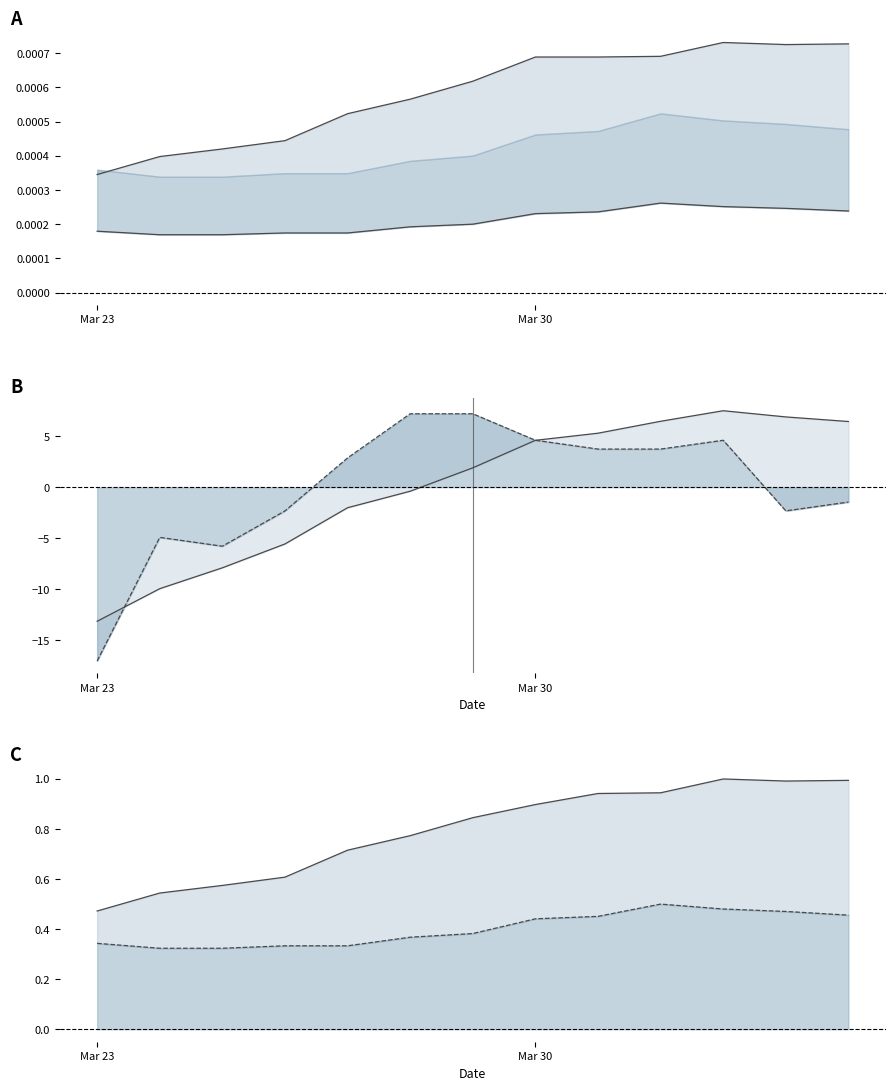

Reading right to left, what are all the values shown in this chart?

GE_pc: 0.0	0.0	0.0	0.0	0.0	0.0	0.0	0.0	0.0	0.0	0.0	0.0	0.0
BS_pc lower: 0.0	0.0	0.0	0.0	0.0	0.0	0.0	0.0	0.0	0.0	0.0	0.0	0.0
CH: 6.4	6.9	7.5	6.5	5.3	4.6	1.9	-0.4	-2.0	-5.6	-7.9	-10.0	-13.1
GR: -1.5	-2.3	4.6	3.7	3.7	4.6	7.2	7.2	2.9	-2.3	-5.8	-4.9	-17.0
GE (norm): 1.0	1.0	1.0	0.9	0.9	0.9	0.8	0.8	0.7	0.6	0.6	0.5	0.5
BS (norm): 0.5	0.5	0.5	0.5	0.5	0.4	0.4	0.4	0.3	0.3	0.3	0.3	0.3